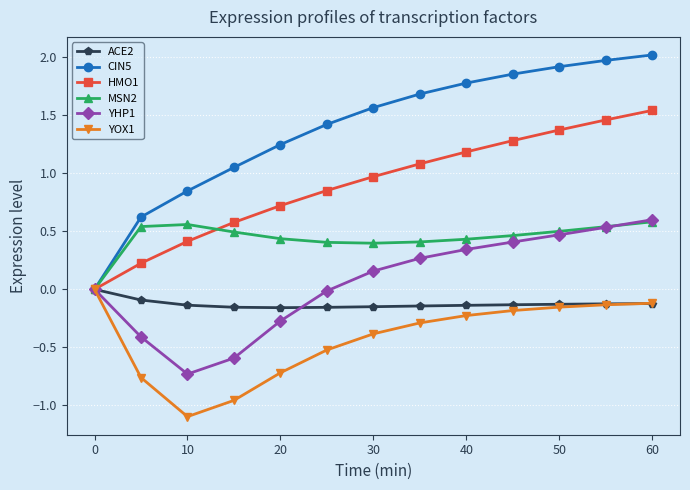

Which series has the largest total across all categories?

CIN5